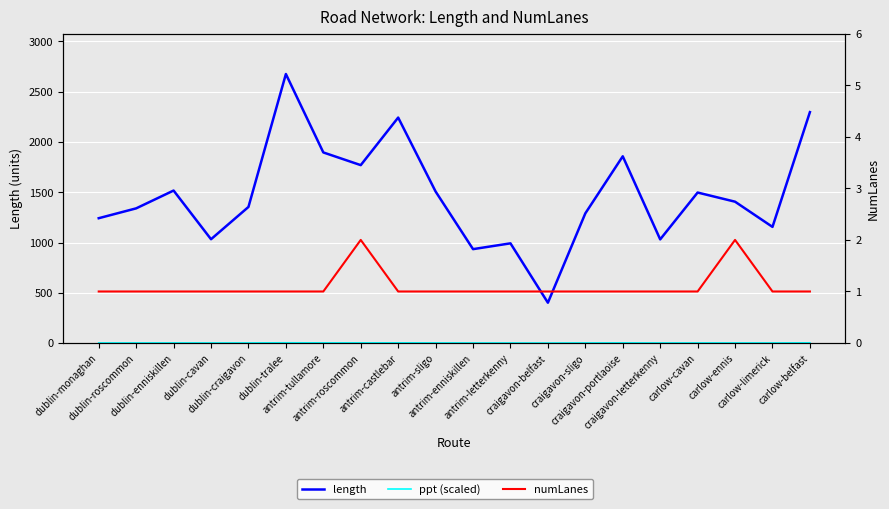

What value does the length series have at craigavon-letterkenny?

1031.4